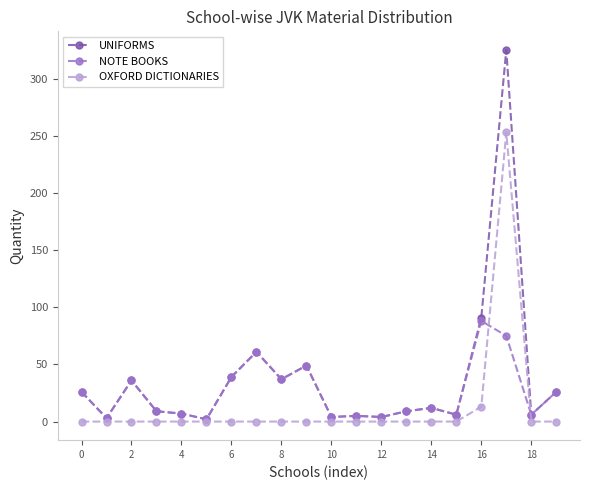

List the series in order of their peak value, lowest first.

NOTE BOOKS, OXFORD DICTIONARIES, UNIFORMS